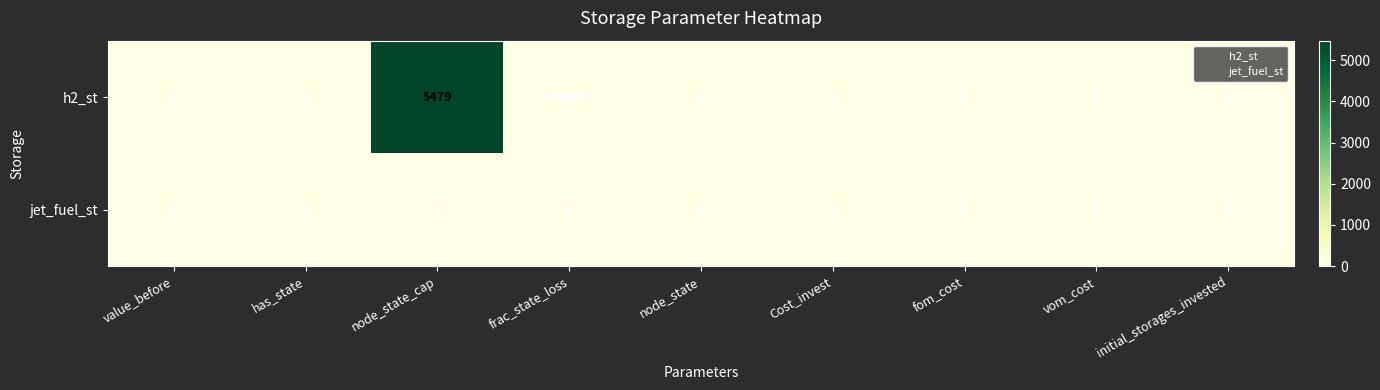

List the series in order of their overall mean, highest first.

h2_st, jet_fuel_st